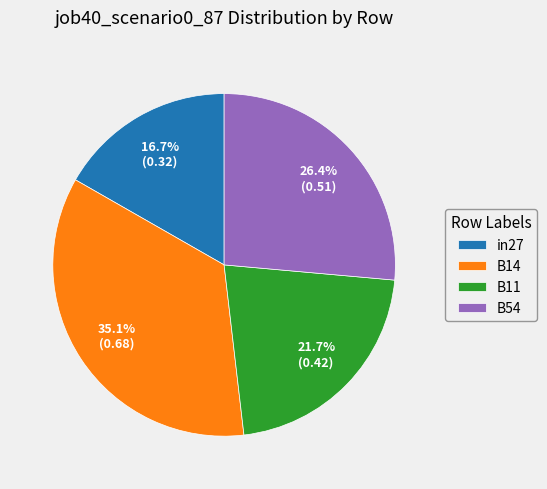

How many segments does this pie chart have?

4